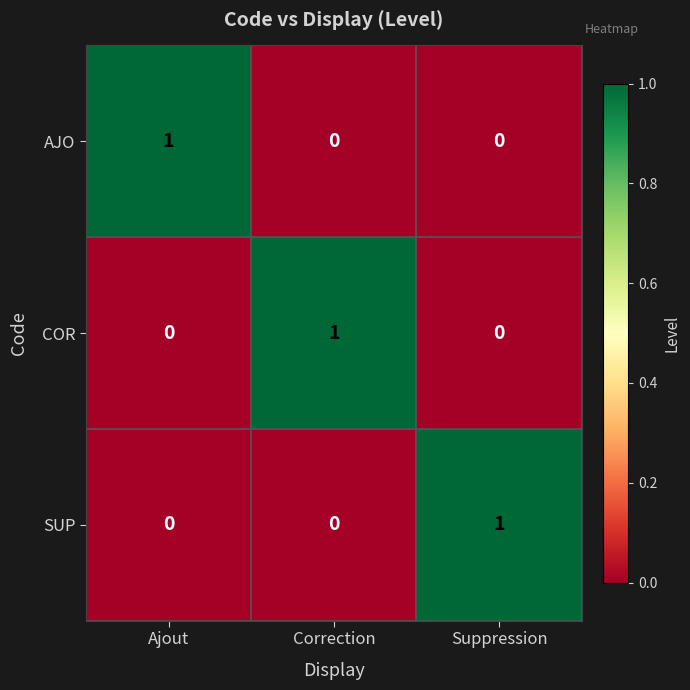

Count the COR values in the range 0 to 1.

3